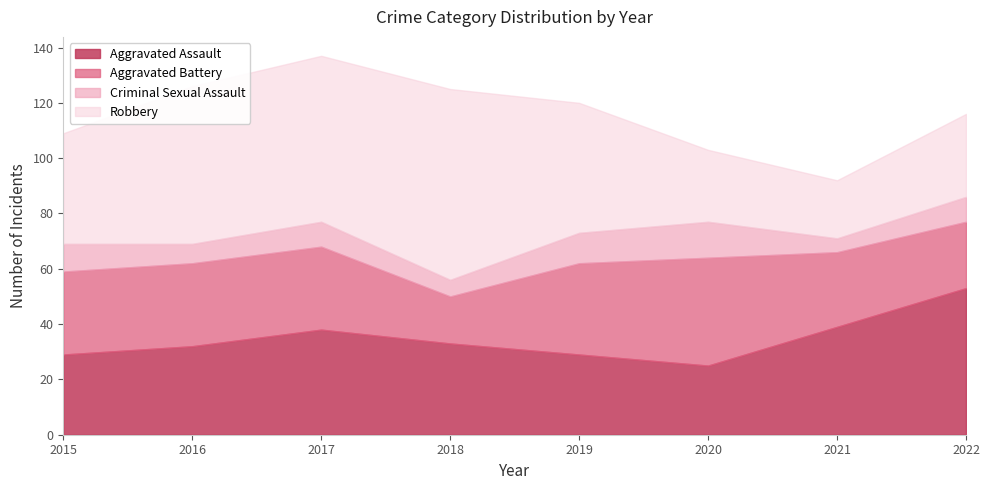

The Criminal Sexual Assault series shows 4 at 2017. True or false?

False